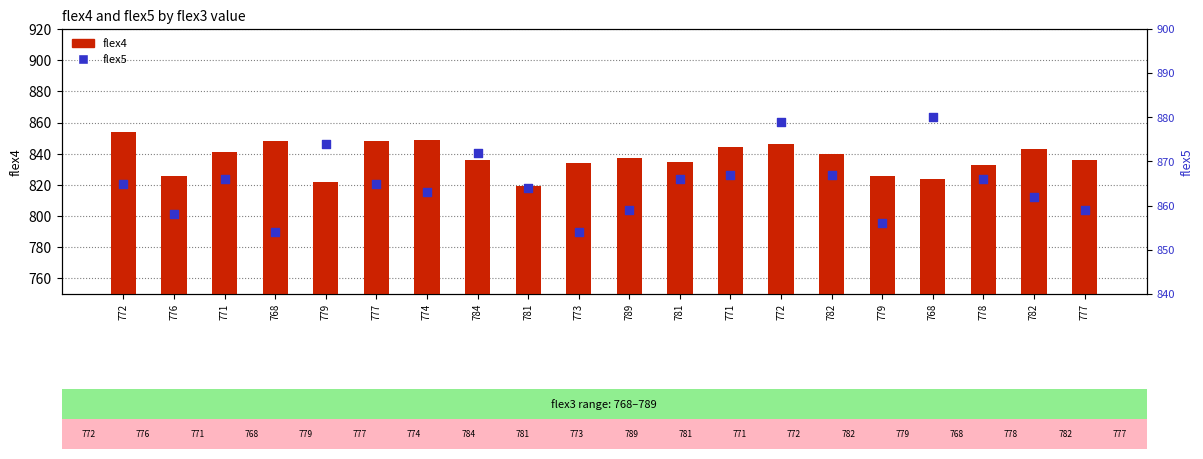

Which series reaches the maximum Y coordinate?

flex5